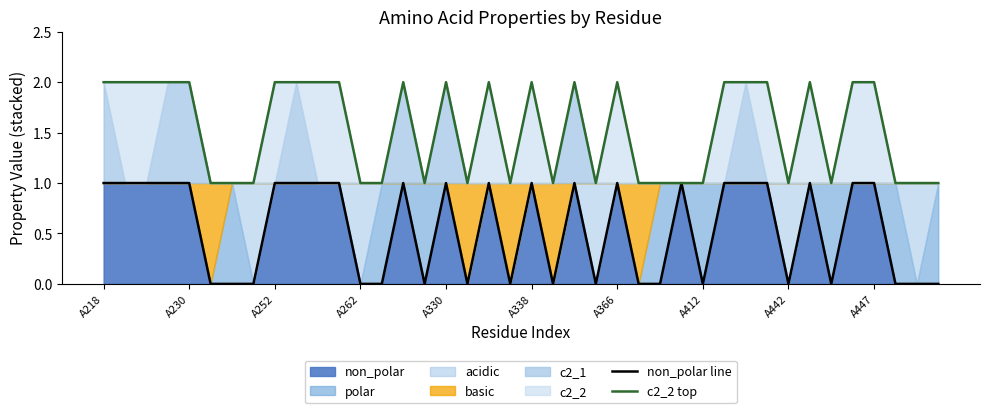

Reading left to right, what are all the values shown in this chart?

non_polar line: 1	1	1	1	1	0	0	0	1	1	1	1	0	0	1	0	1	0	1	0	1	0	1	0	1	0	0	1	0	1	1	1	0	1	0	1	1	0	0	0
c2_2 top: 2	2	2	2	2	1	1	1	2	2	2	2	1	1	2	1	2	1	2	1	2	1	2	1	2	1	1	1	1	2	2	2	1	2	1	2	2	1	1	1